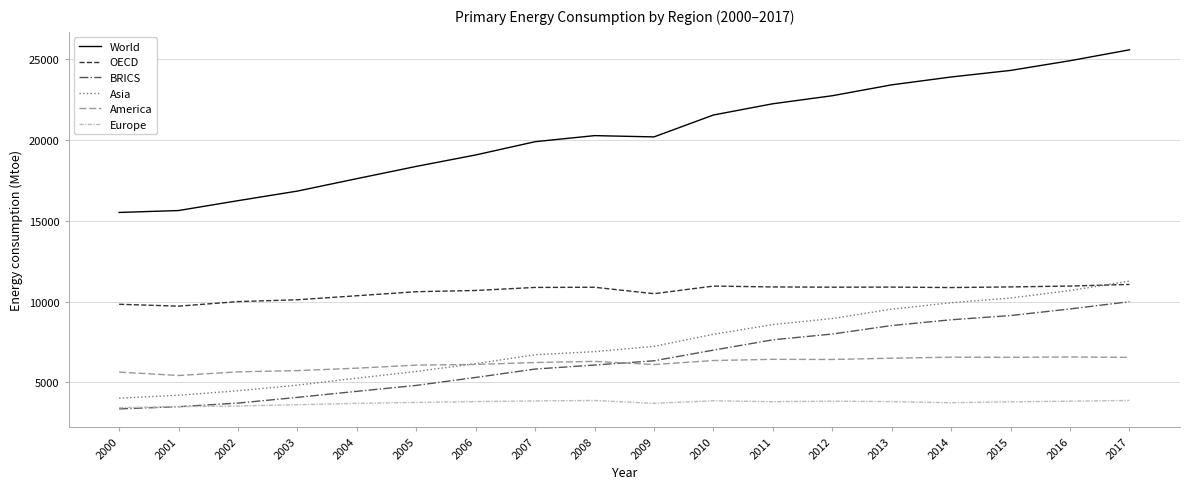

True or false: OECD and Europe intersect in this chart.

False